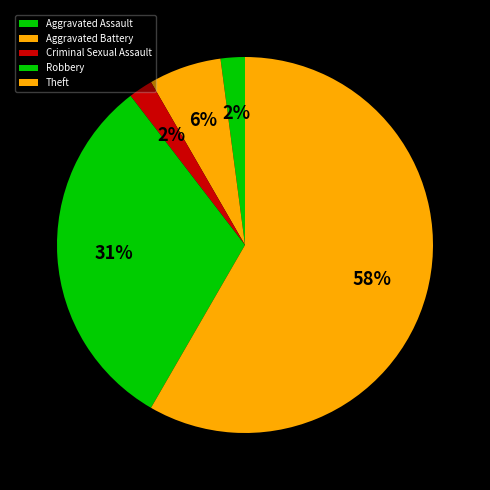

How many segments does this pie chart have?

5